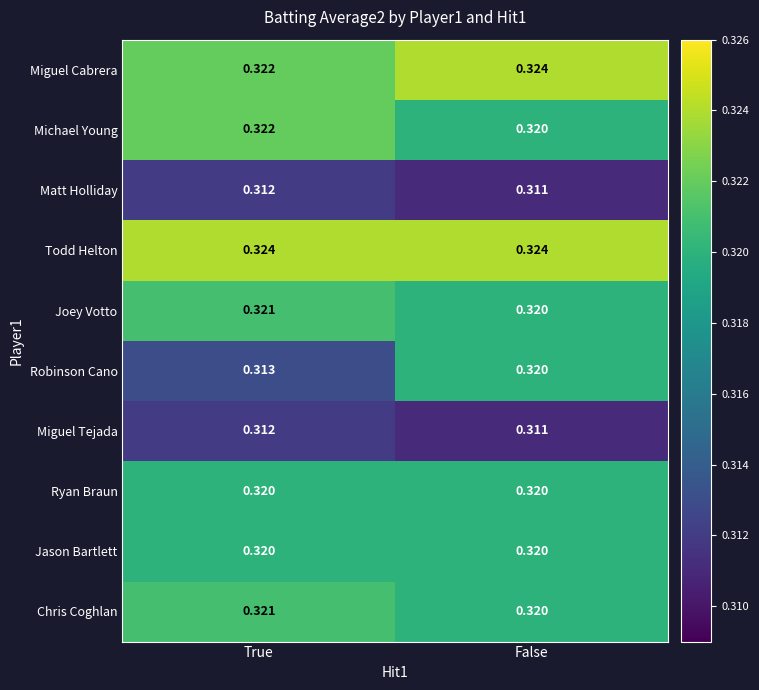

Is the value of Jason Bartlett at False greater than the value of Todd Helton at False?

No